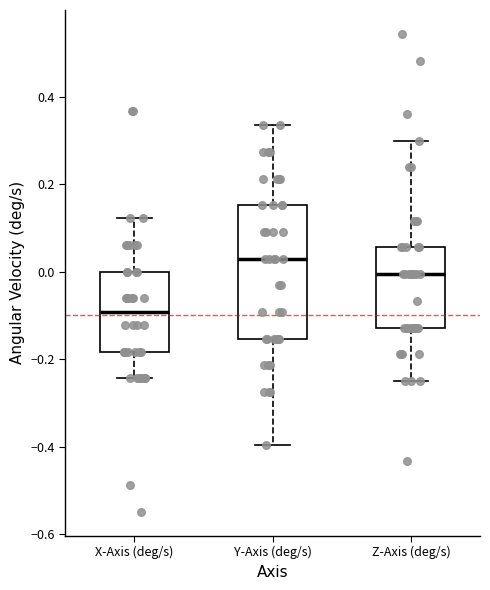

Reading left to right, transcribe this box plot: for each box, give where its median line is, the range the box spans, and where its two whiskers end, as read against the y-axis. The values are not printed on the chart, so give them approximately, as read against the axis.

X-Axis (deg/s): median -0.10, box -0.18 to 0.00, whiskers -0.24 to 0.12
Y-Axis (deg/s): median 0.02, box -0.16 to 0.16, whiskers -0.40 to 0.34
Z-Axis (deg/s): median 0.00, box -0.12 to 0.06, whiskers -0.24 to 0.30